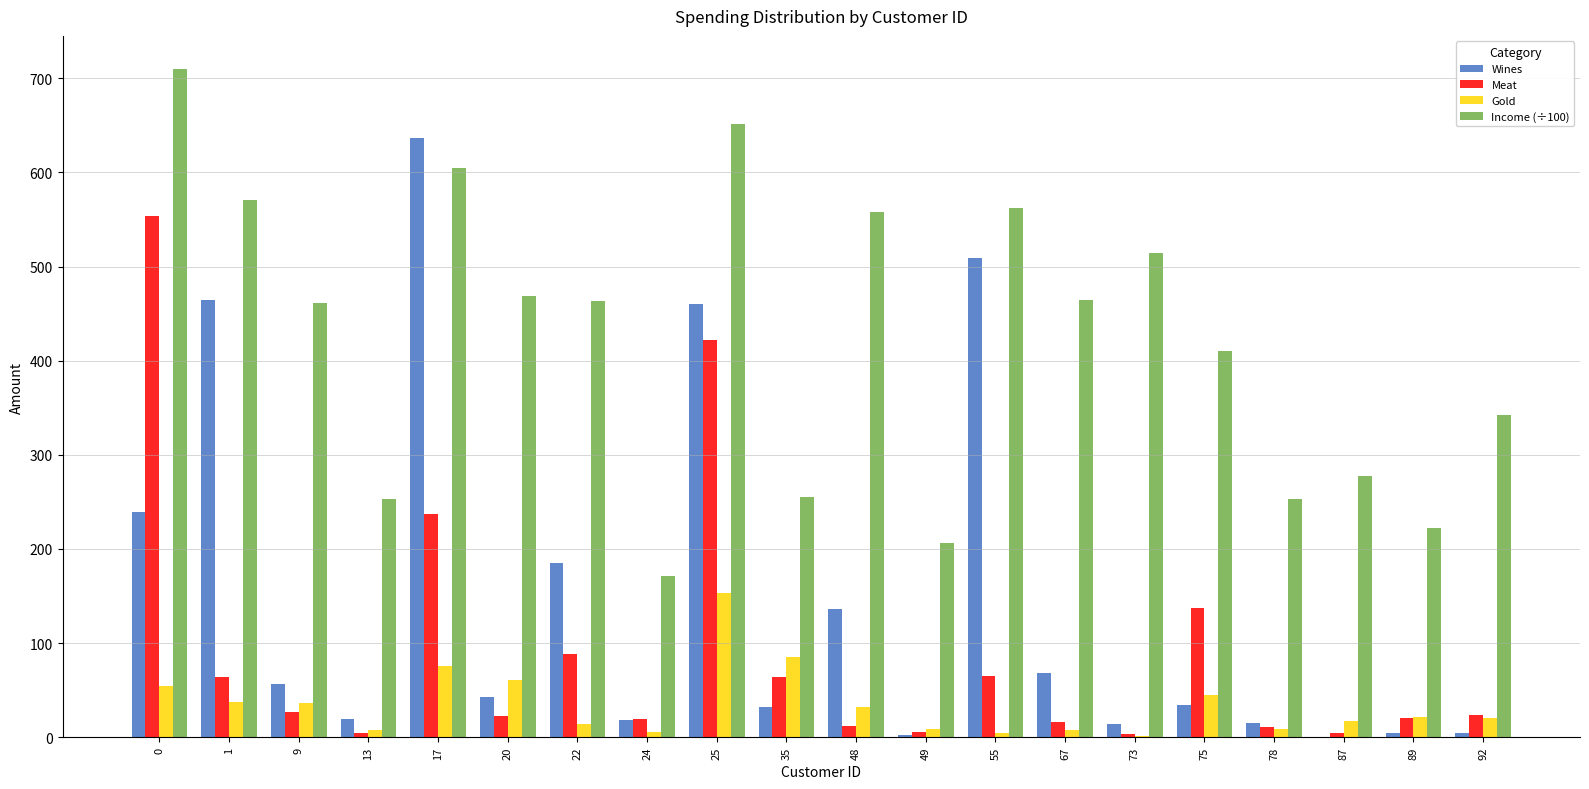

What is the maximum value for Income (÷100)?

709.5